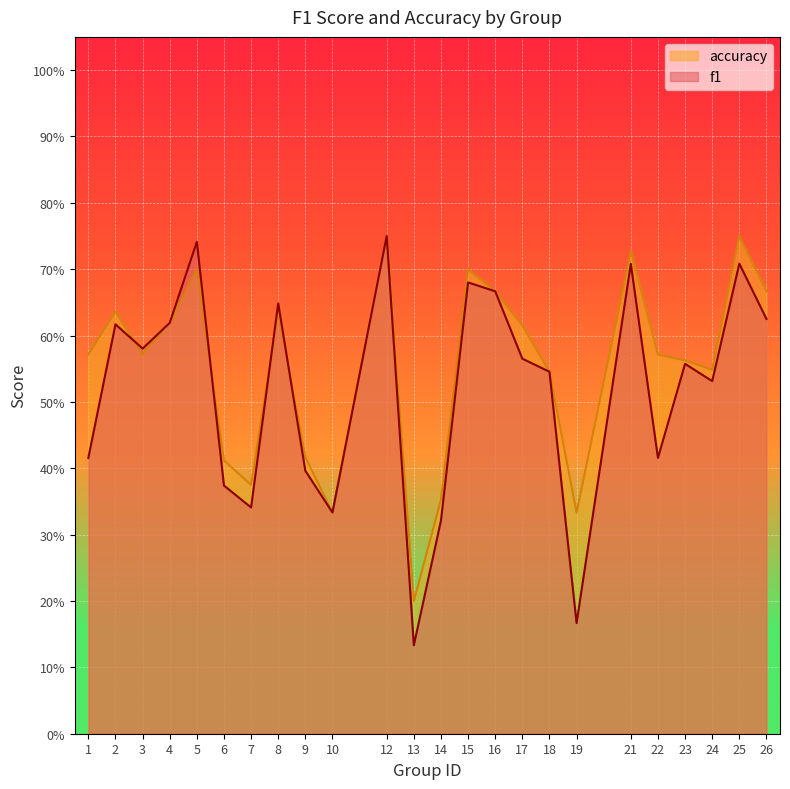

Which has a higher value, 12 or 4?

12